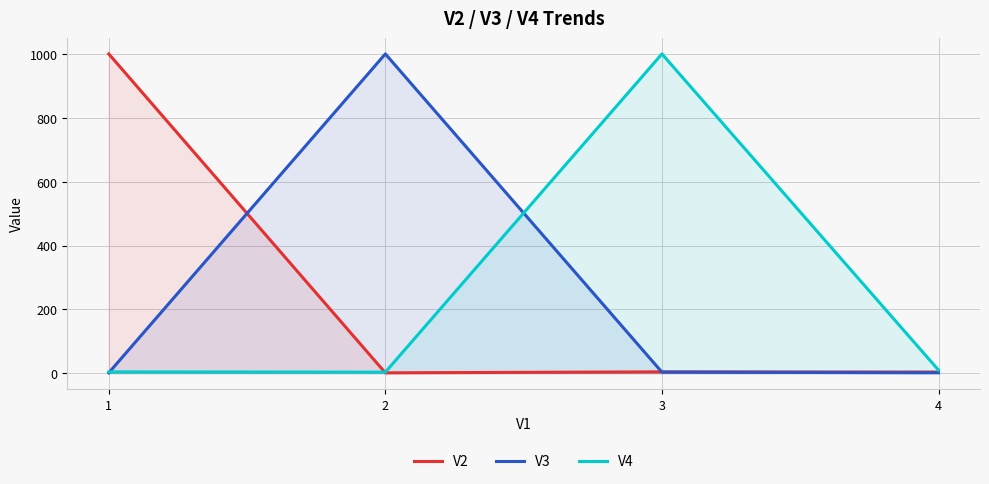

What is the difference between the maximum and minimum values in the V4 series?

996.5